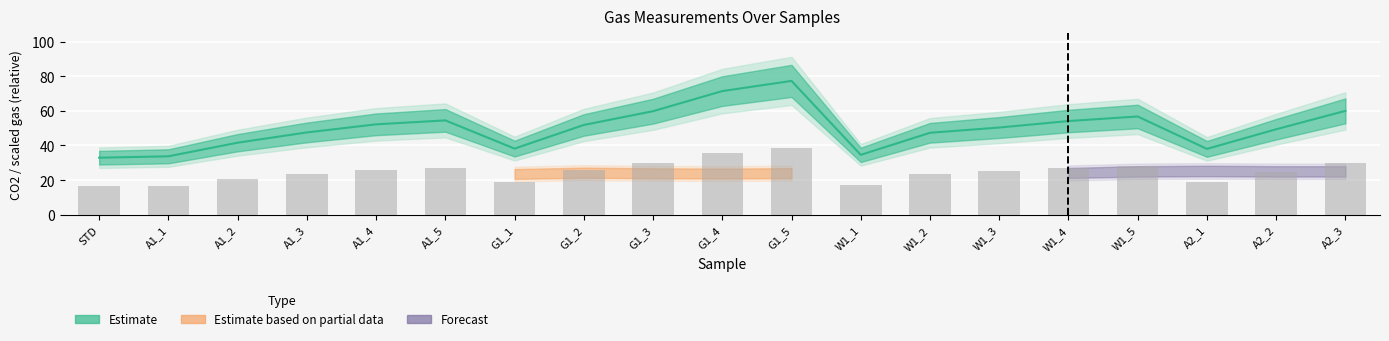

What is the label of the 17th bar from the right?

A1_2